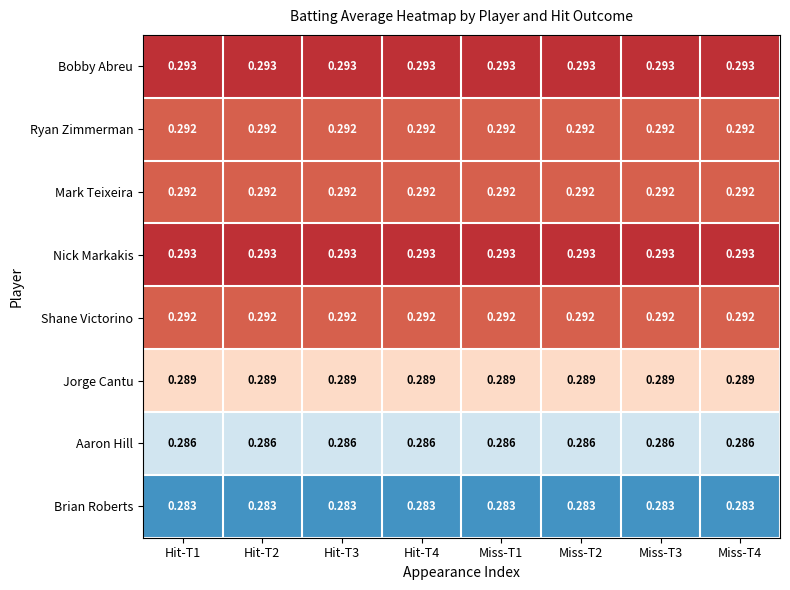

Is the value of Aaron Hill at Hit-T2 greater than the value of Jorge Cantu at Miss-T2?

No